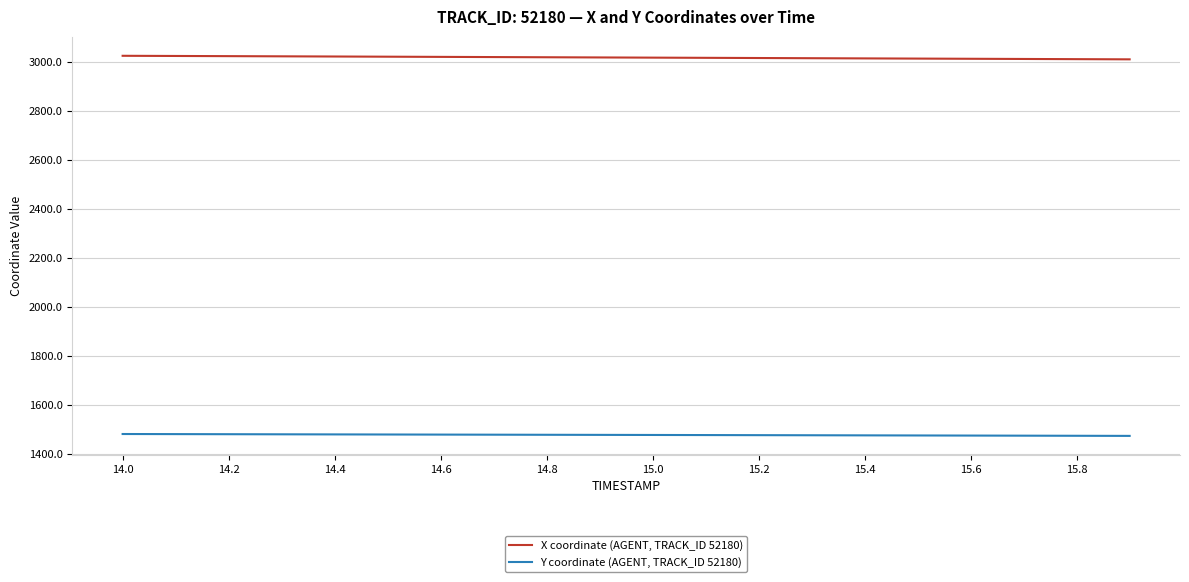

Rank the series by their maximum value, from highest to lowest.

X coordinate (AGENT, TRACK_ID 52180), Y coordinate (AGENT, TRACK_ID 52180)